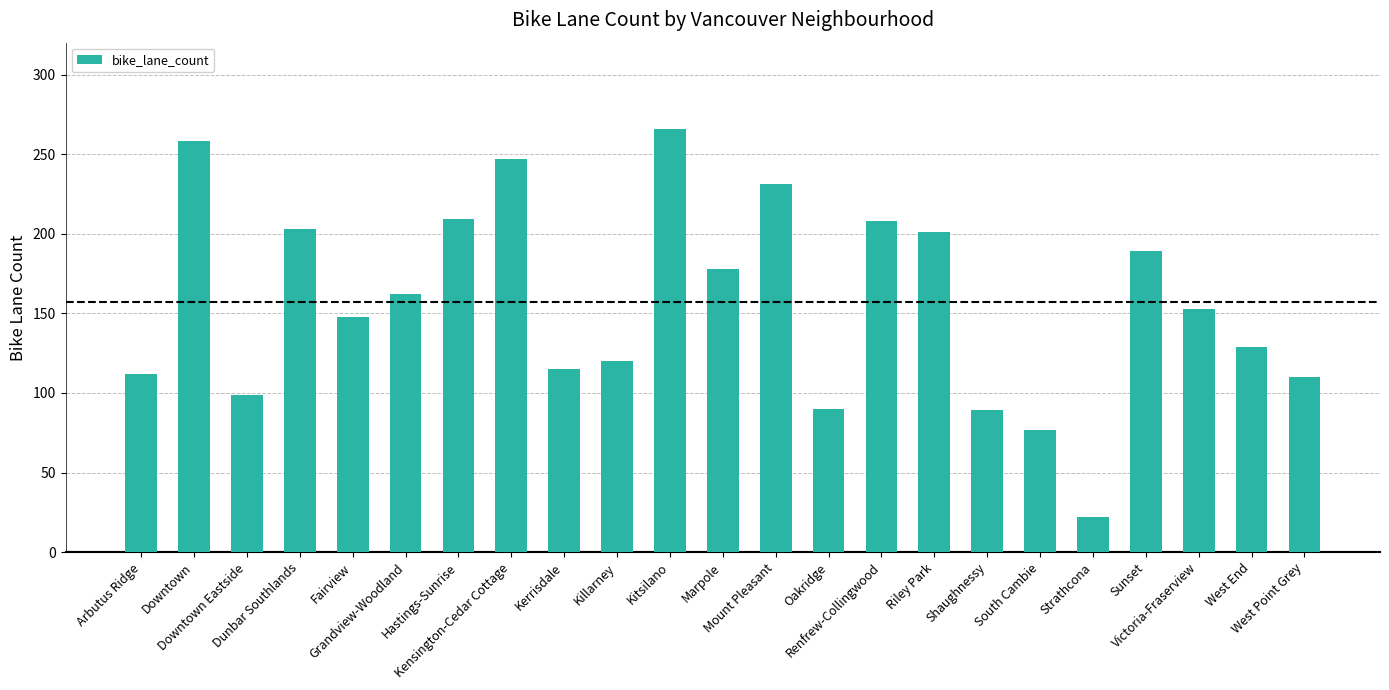

What is the value of the 18th bar from the left?

77